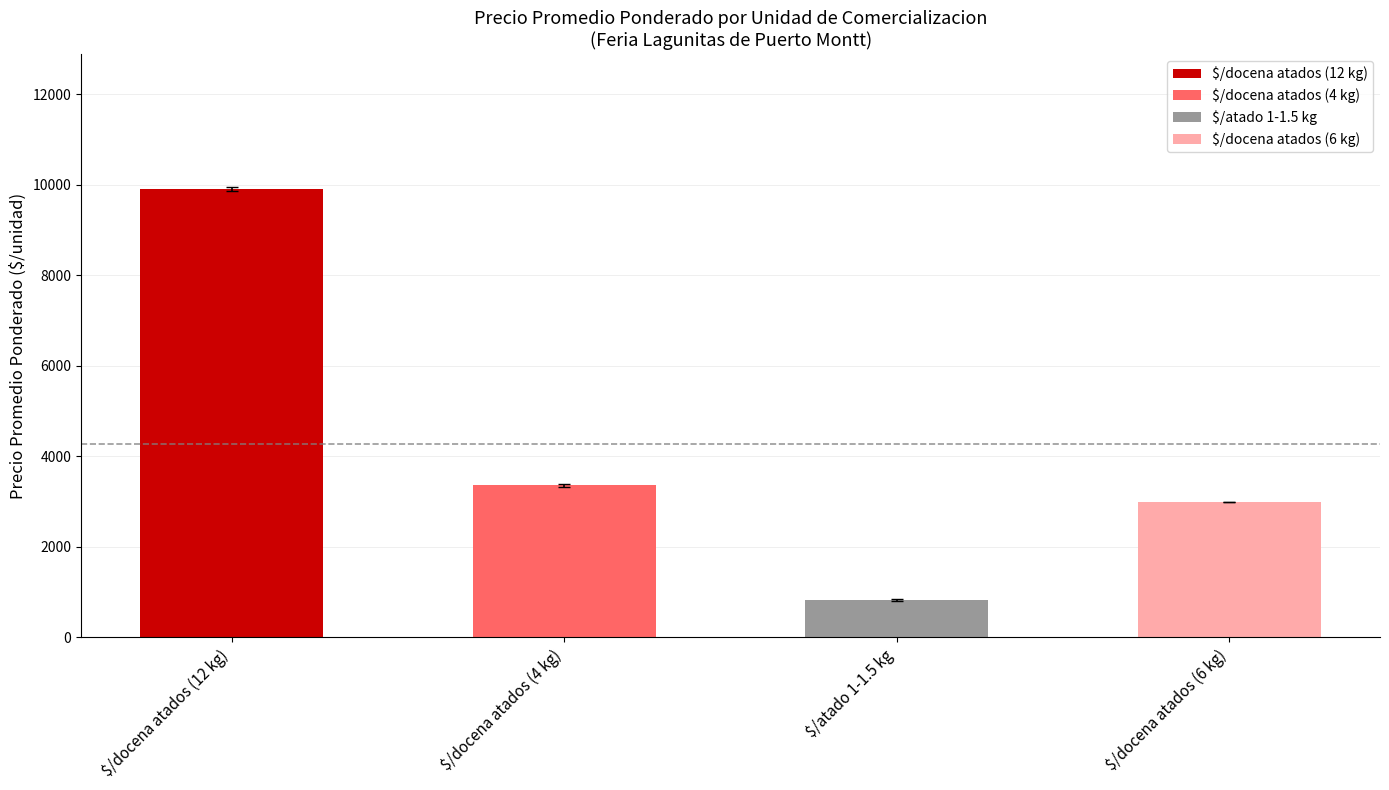

What value does the data have at $/docena atados (12 kg), to the nearest 100?

9900